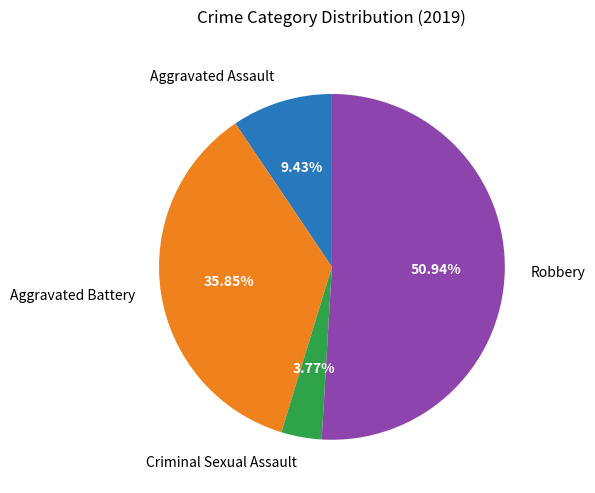

Which category has the biggest portion of the pie?

Robbery